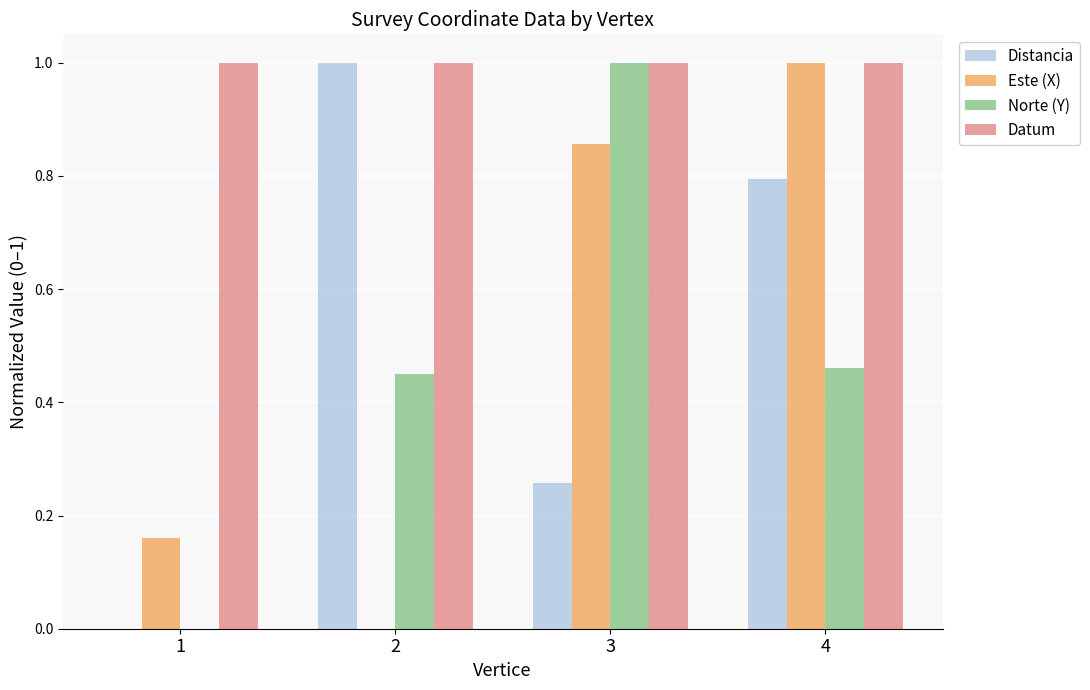

The value of Norte (Y) at 1 is 0.0. True or false?

True